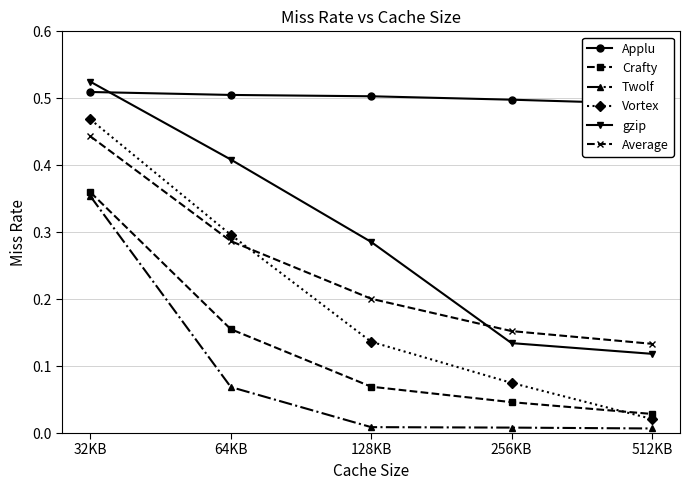

What is the total value across all series at 128KB?

1.2